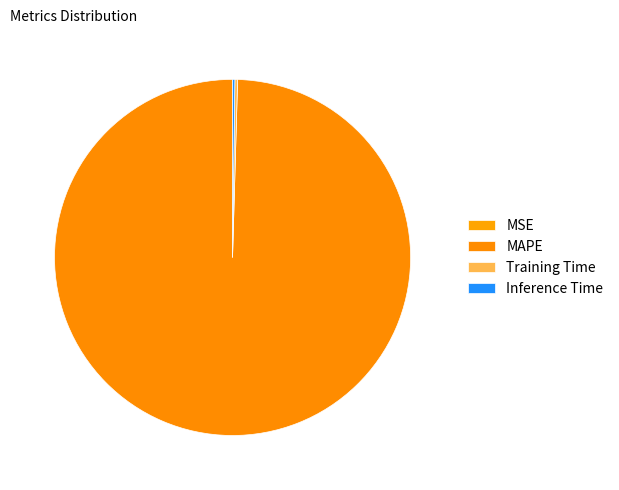

What percentage is NOT represented by Training Time?

99.8%